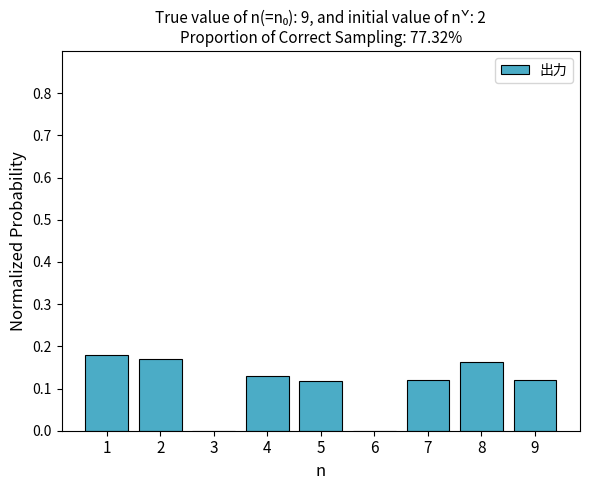

What is the sum of all values?

1.0